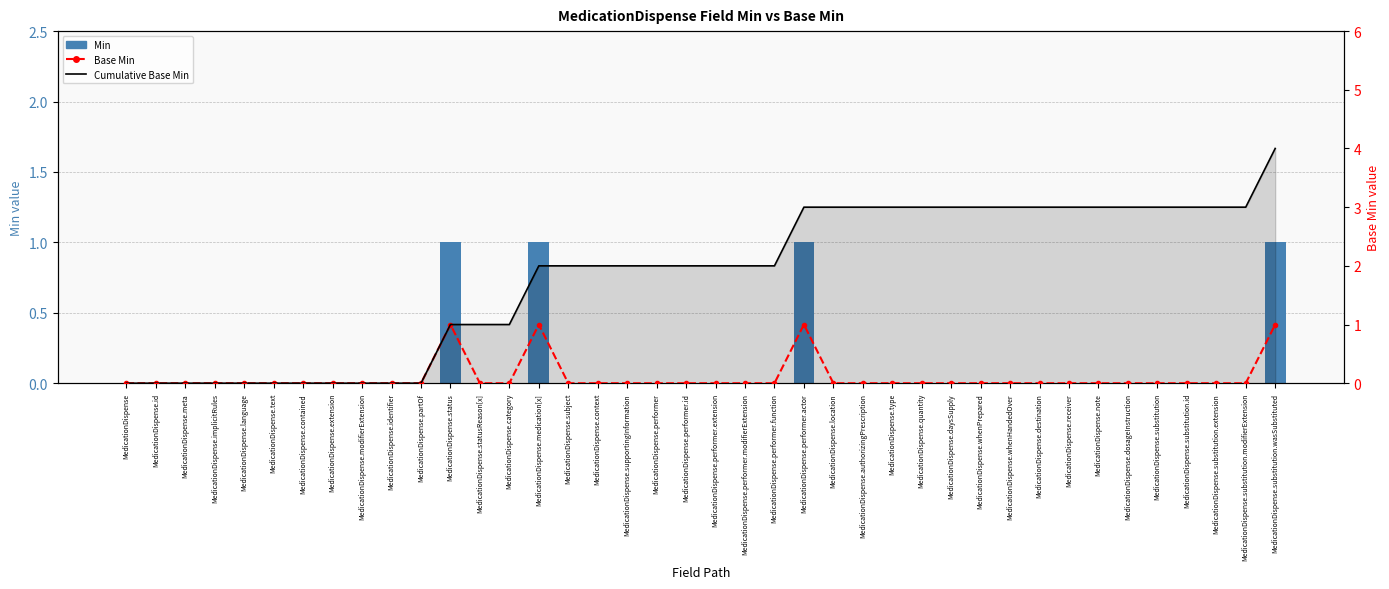

What are all the series names shown in the legend?

Min, Base Min, Cumulative Base Min line